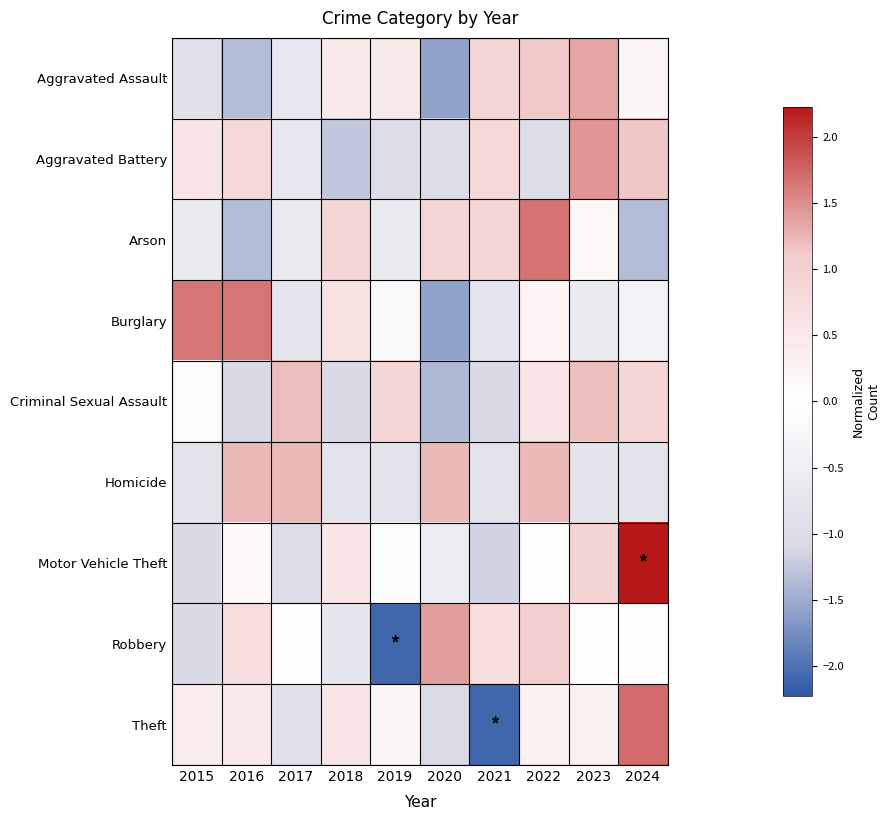

Rank the series at 2018 from highest to lowest value.

Arson, Burglary, Motor Vehicle Theft, Theft, Aggravated Assault, Robbery, Homicide, Criminal Sexual Assault, Aggravated Battery